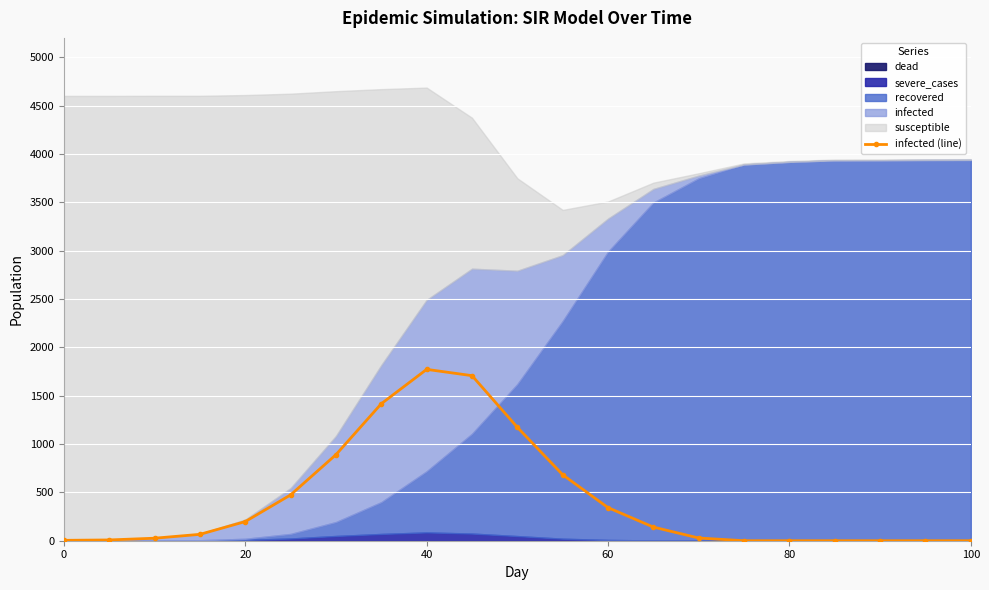

What is the value of the 11th point from the left?

1173